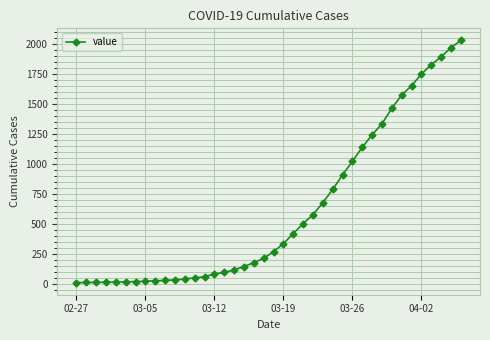

What is the average value?

616